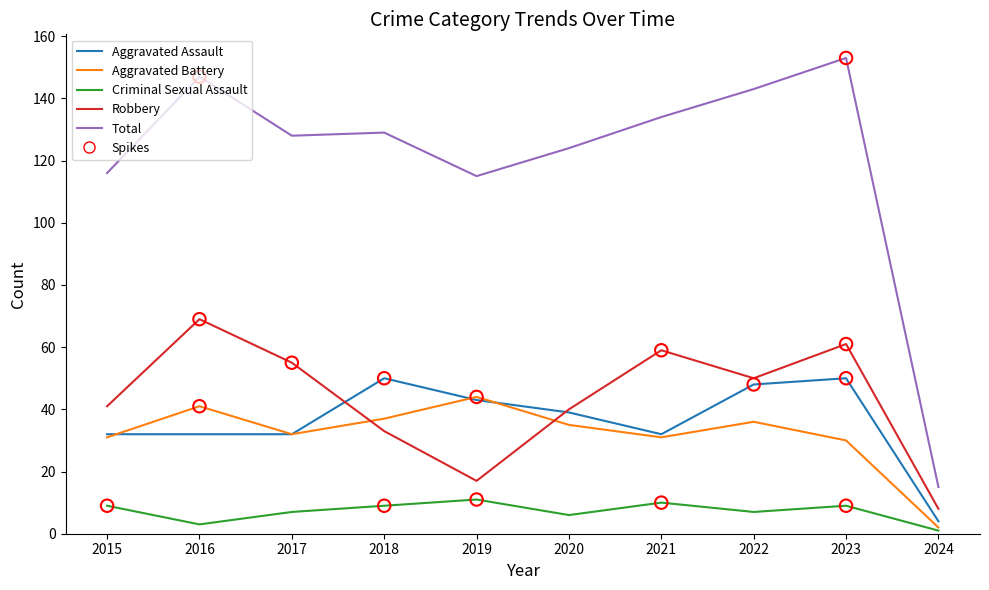

Which series has the largest total across all categories?

Total